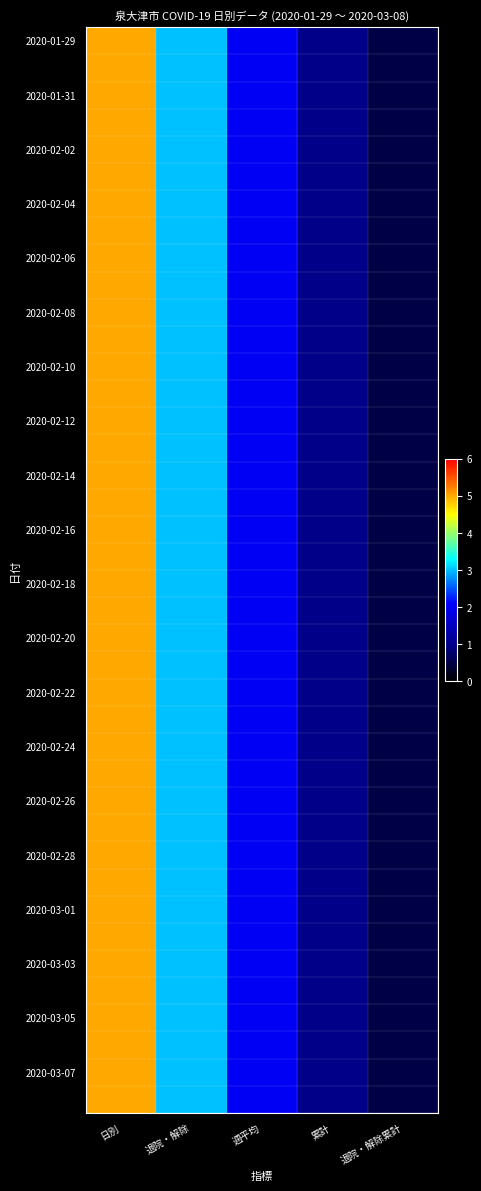

Between 退院・解除 and 日別, which is larger?

日別